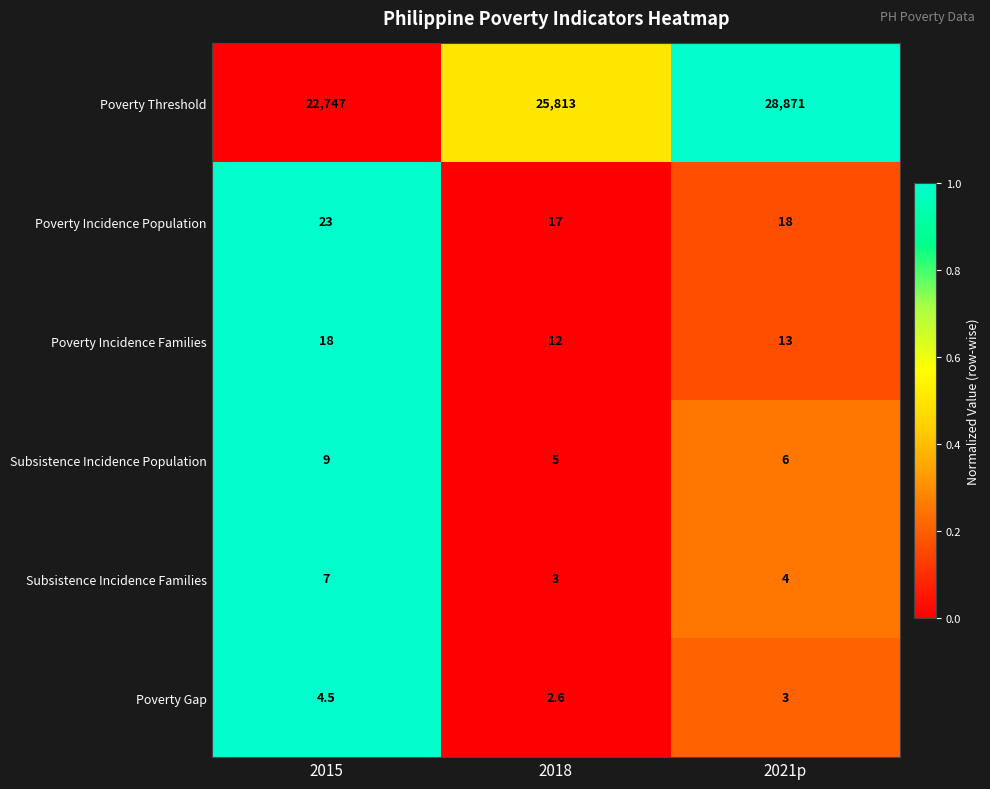

Reading left to right, what are all the values shown in this chart?

Poverty Threshold: 22747.0	25813.0	28871.0
Poverty Incidence Population: 23.0	17.0	18.0
Poverty Incidence Families: 18.0	12.0	13.0
Subsistence Incidence Population: 9.0	5.0	6.0
Subsistence Incidence Families: 7.0	3.0	4.0
Poverty Gap: 4.5	2.6	3.0